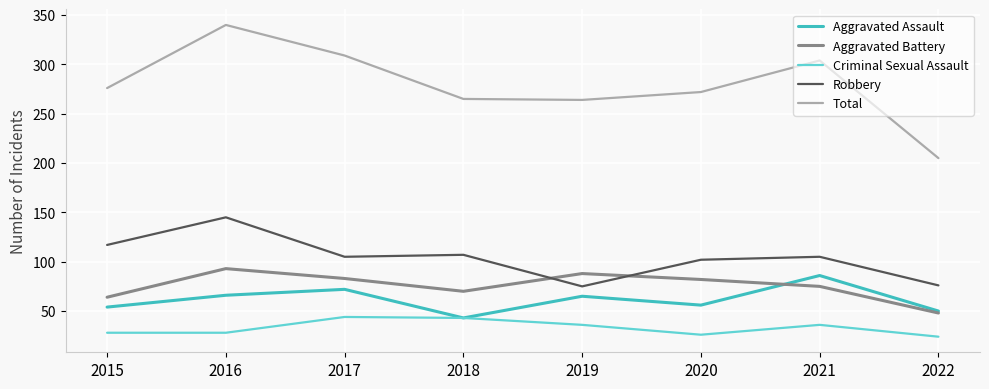

True or false: Total has a value of 340 at 2016.

True